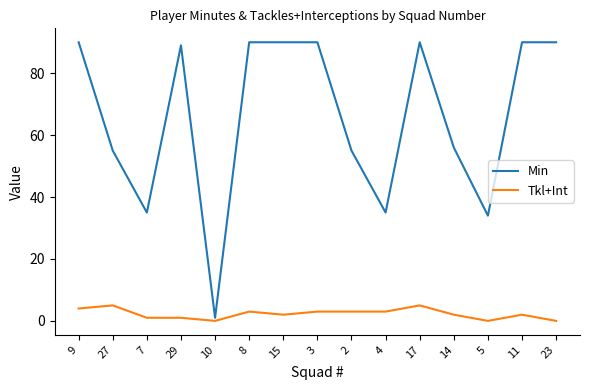

Rank the series at 9 from lowest to highest value.

Tkl+Int, Min